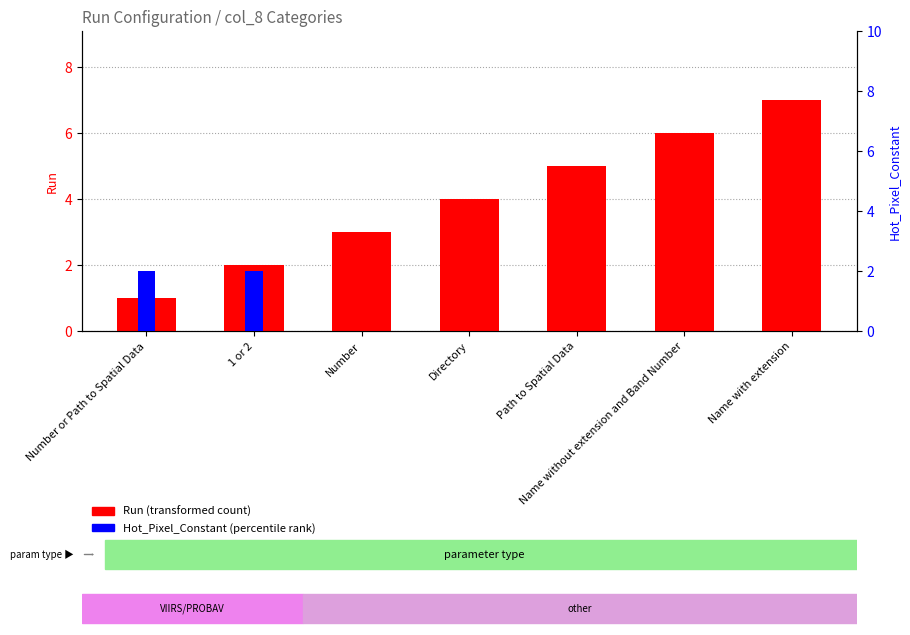

Which has a higher value, Directory or Number?

Directory